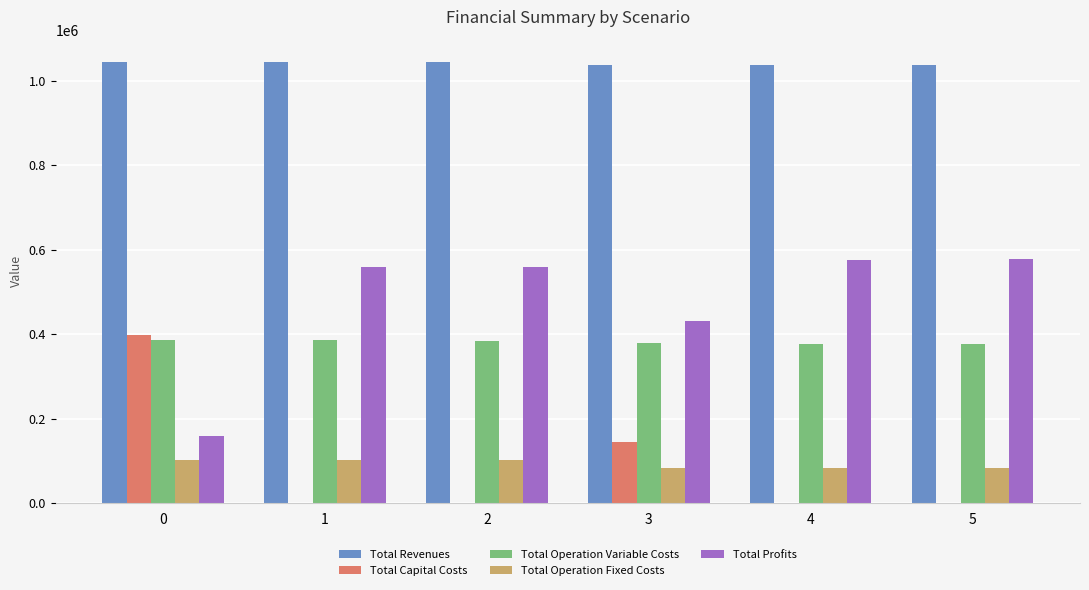

How many groups of bars are there?

6